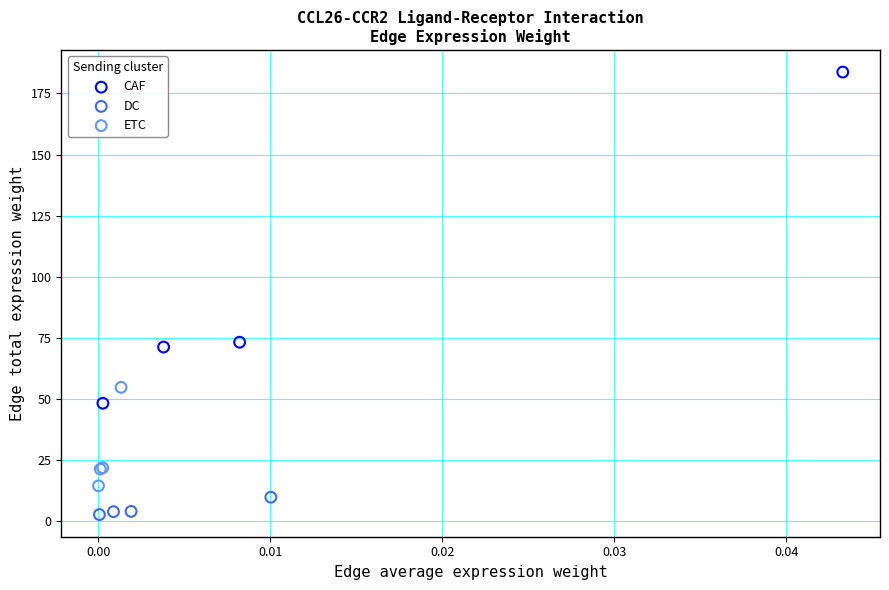

Which series has the widest spread of Y values?

CAF